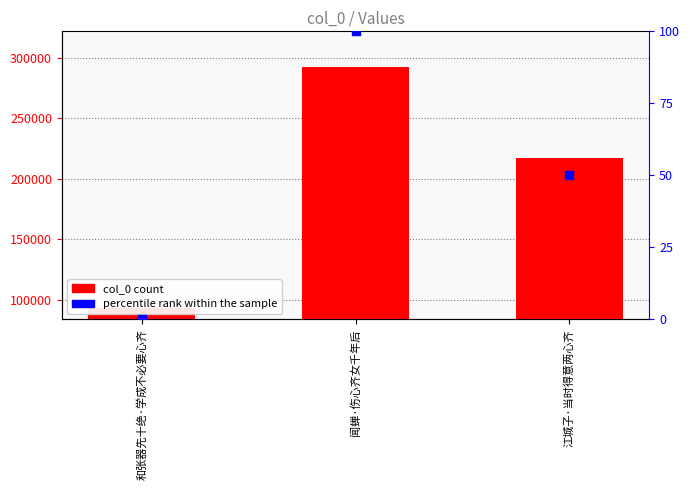

At which category is the sum across all series the highest?

闻蝉·伤心齐女千年后